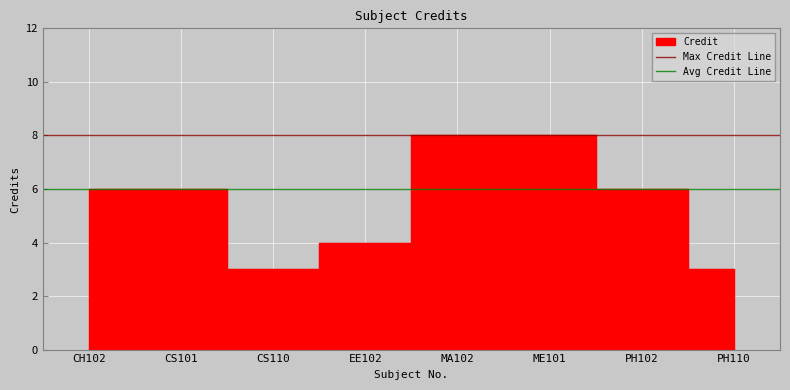

Which series has the largest total across all categories?

Max Credit Line